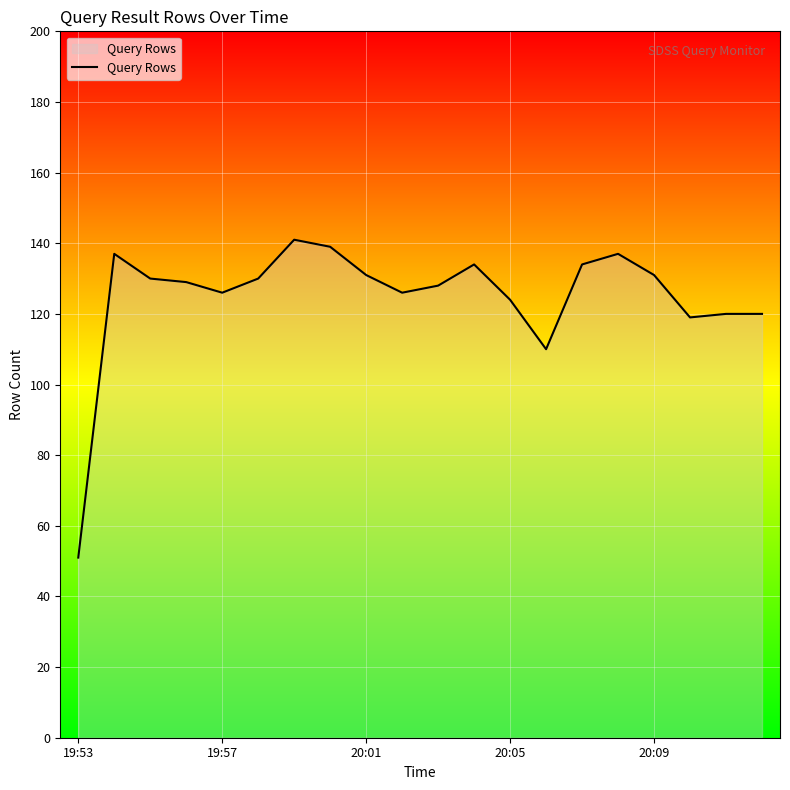

How many lines are shown in the chart?

1